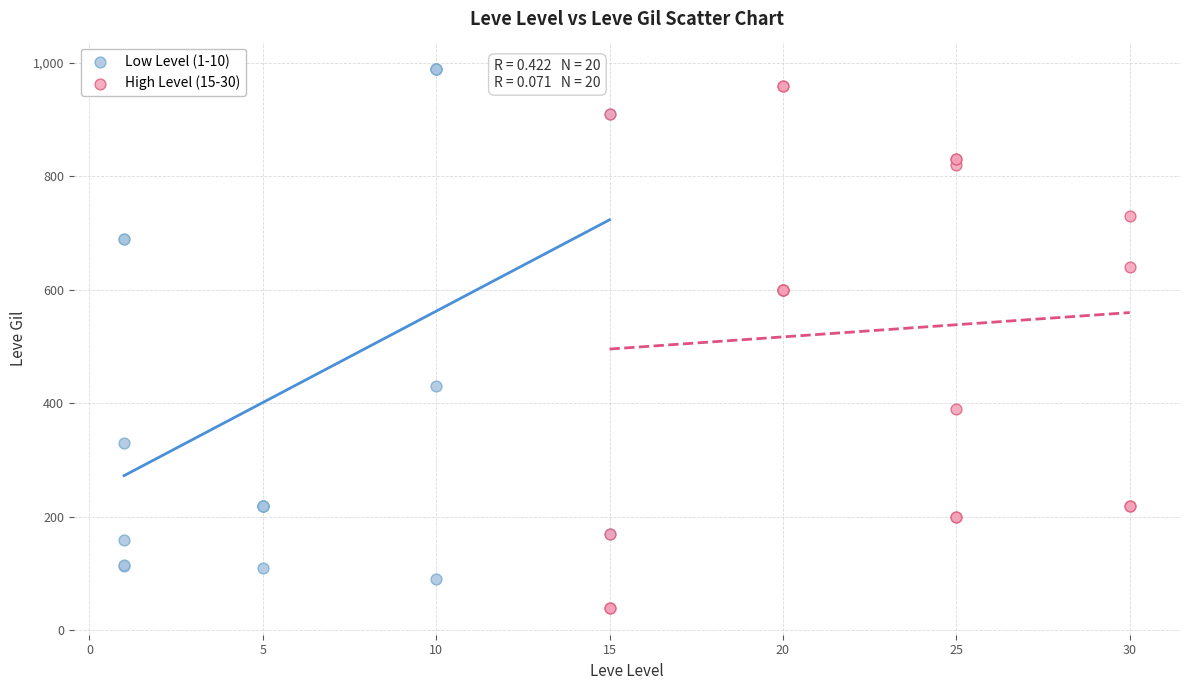

Which series reaches the minimum Y coordinate?

High Level (15-30)